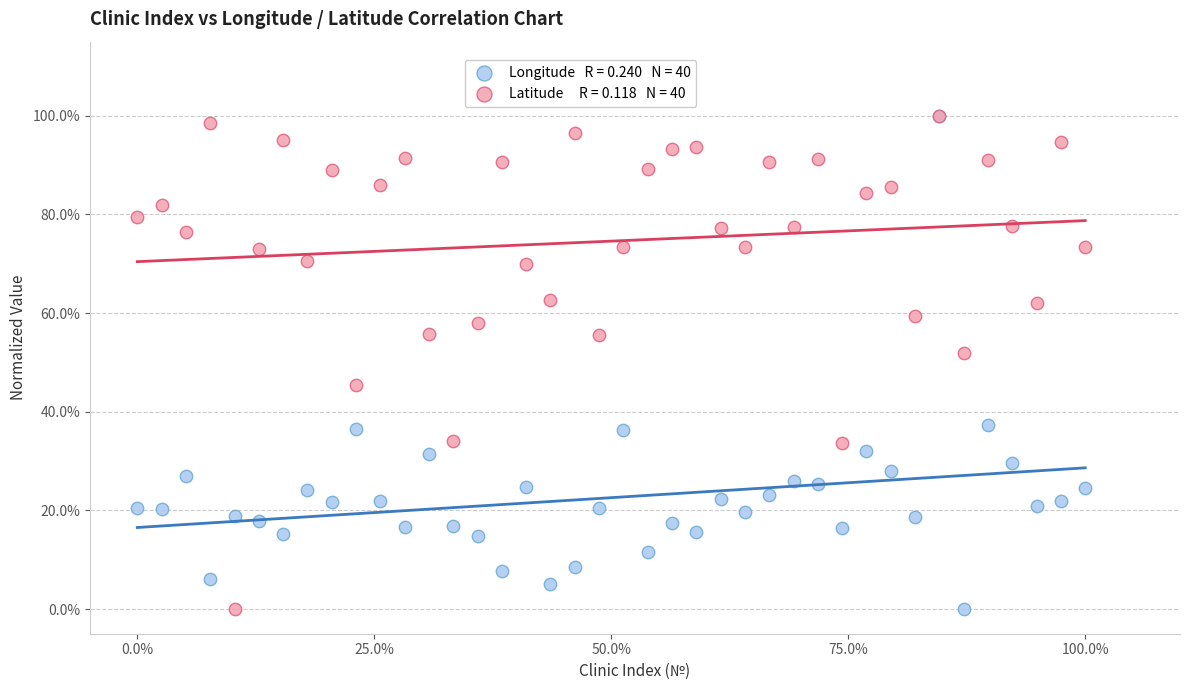

Across all series, what Y value is closest to 50?

51.9